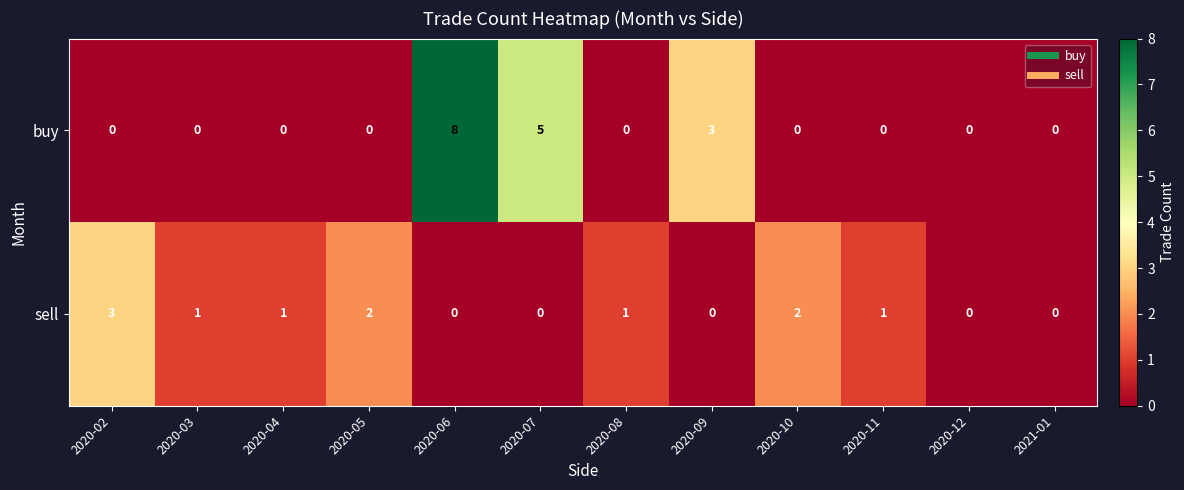

At which label does sell first exceed 1?

2020-02